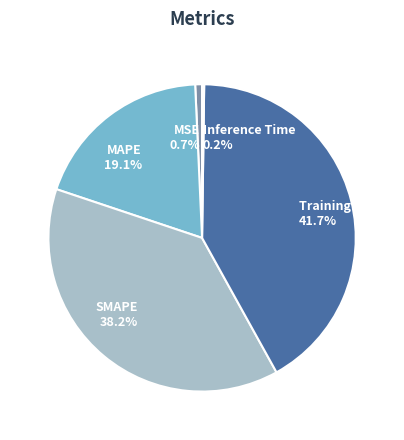

Is there any slice that represents more than half of the pie?

No